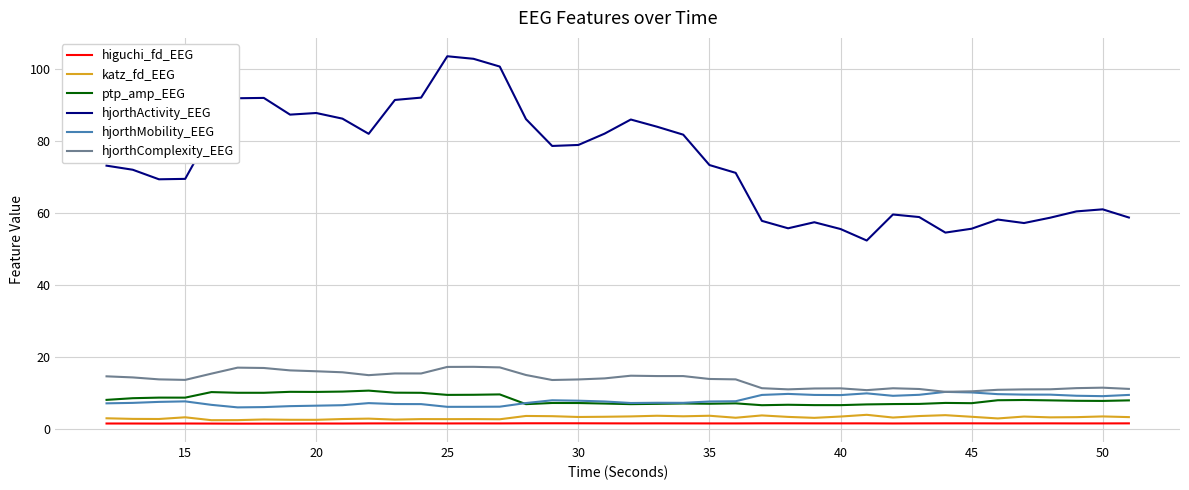

Which series has the largest total across all categories?

hjorthActivity_EEG